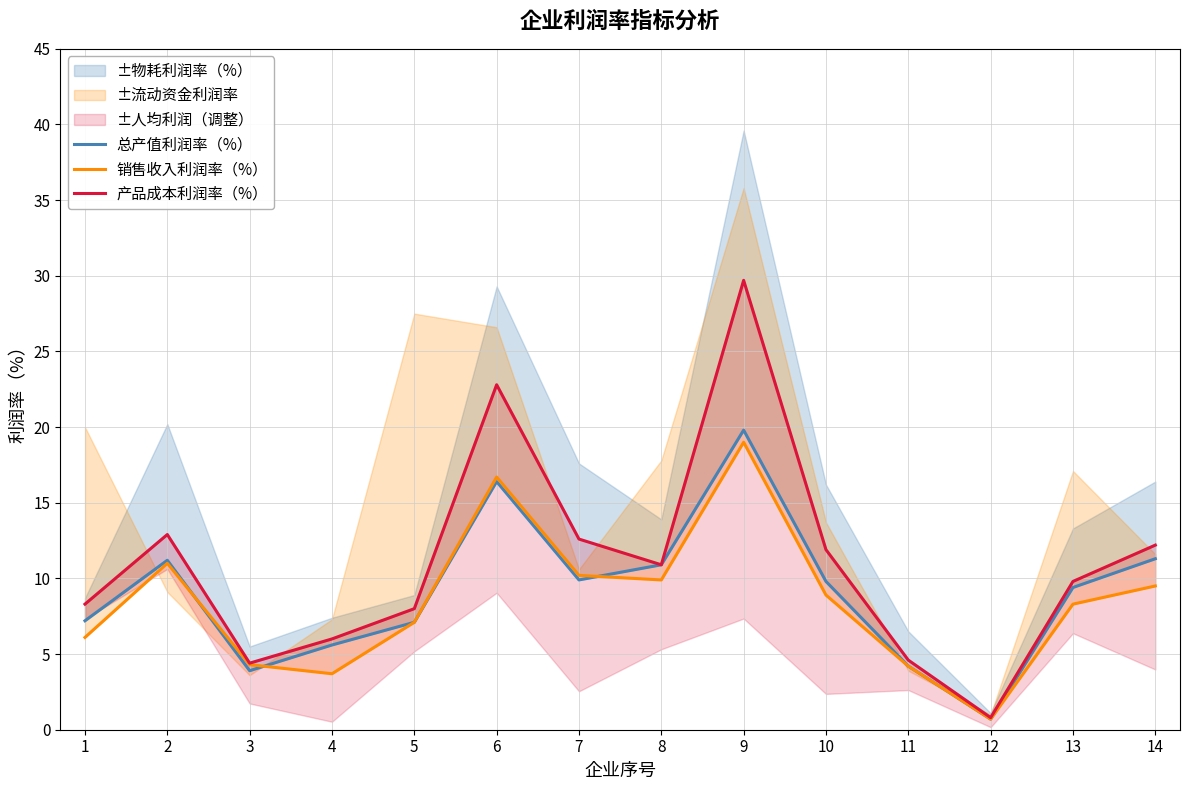

At which label is 产品成本利润率（%） closest to 15?

2